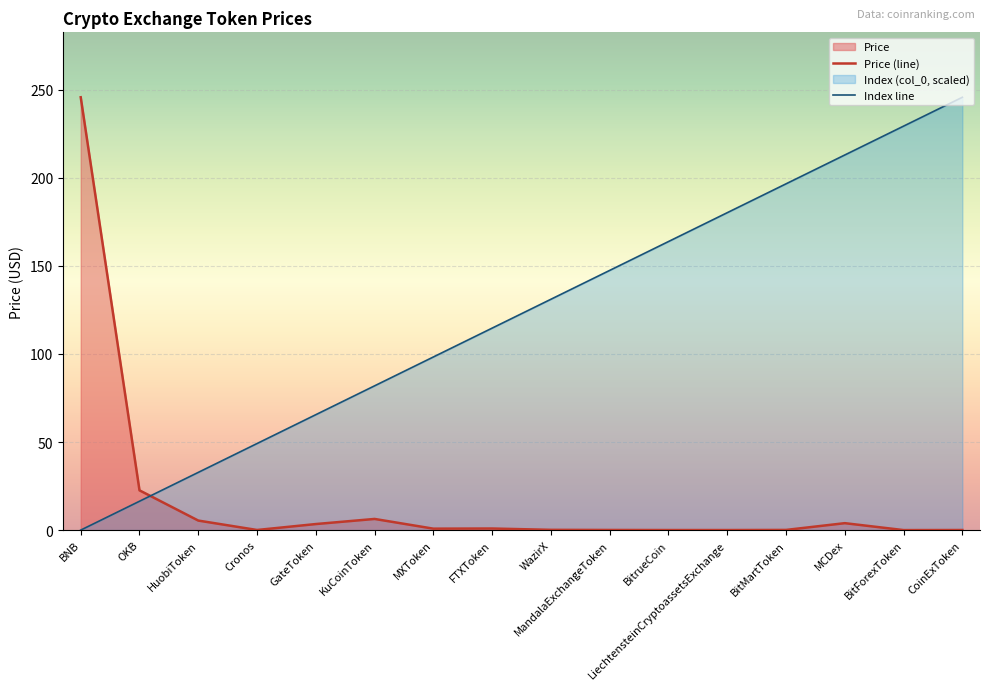

In Price (line), how many points are higher than both neighbors (excluding endpoints)?

3